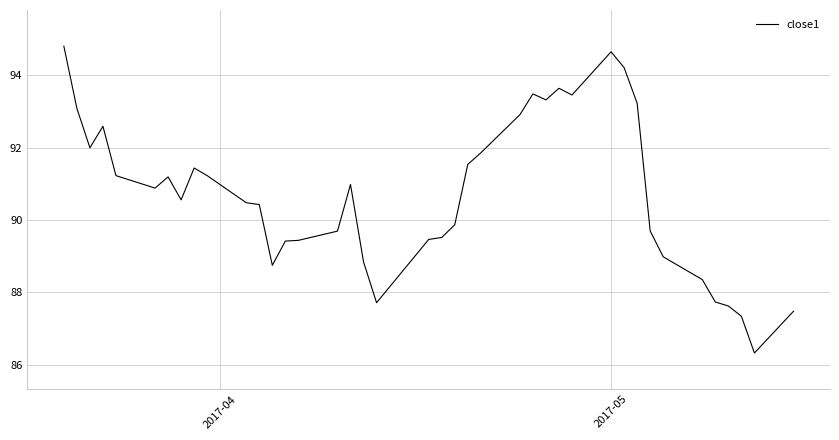

What is the difference between the maximum and minimum values?

8.5